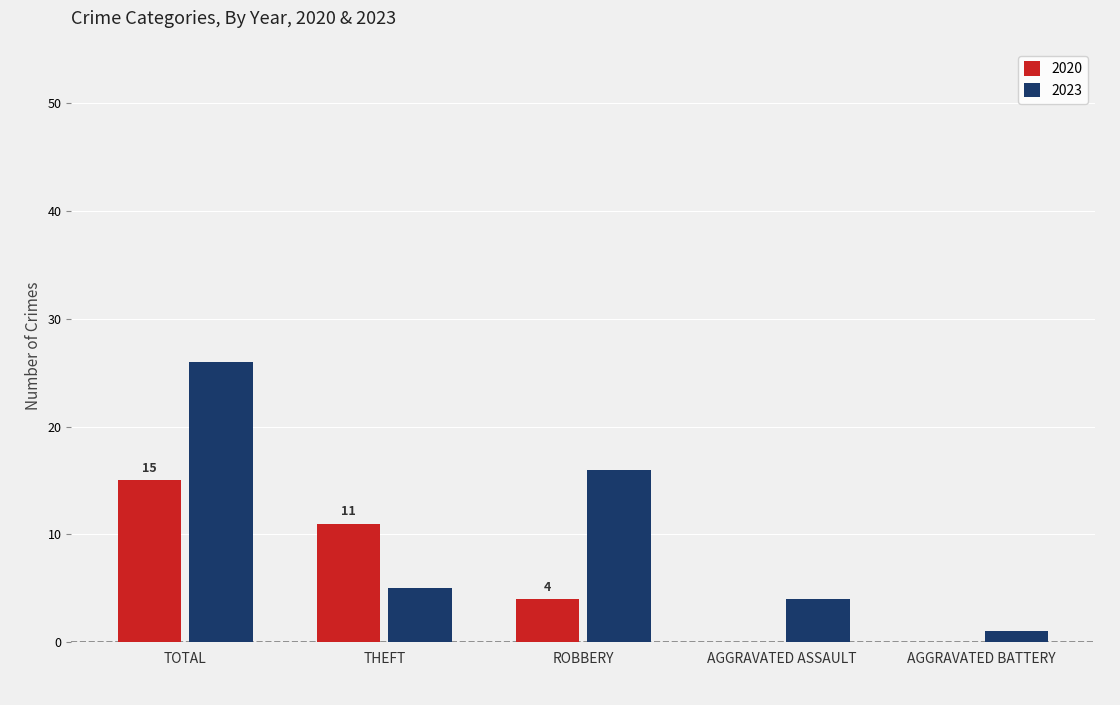

The value of 2020 at THEFT is 7. True or false?

False